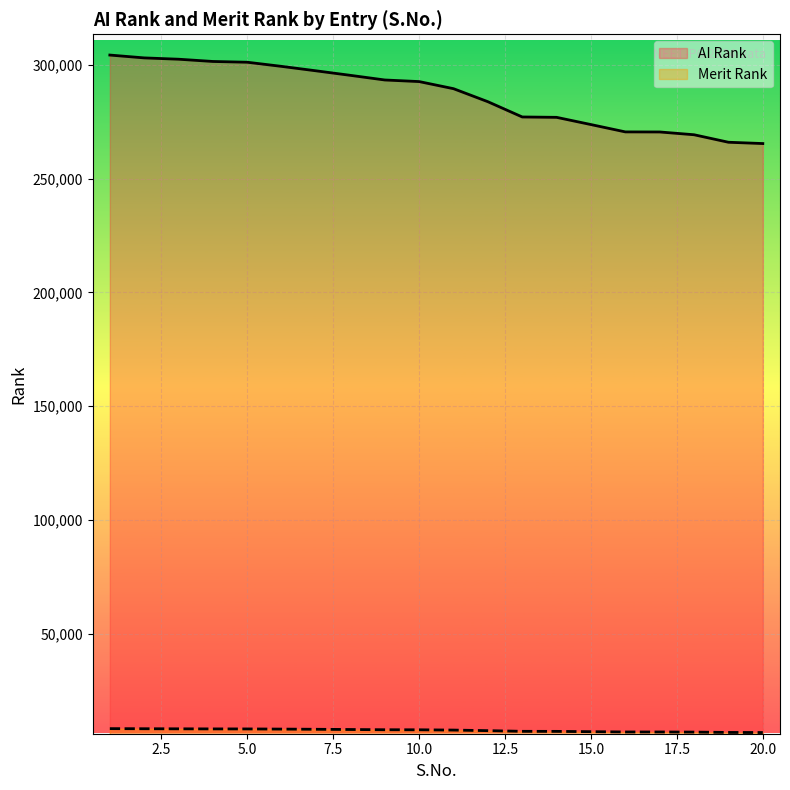

At which category does the chart reach its minimum across all series?

20